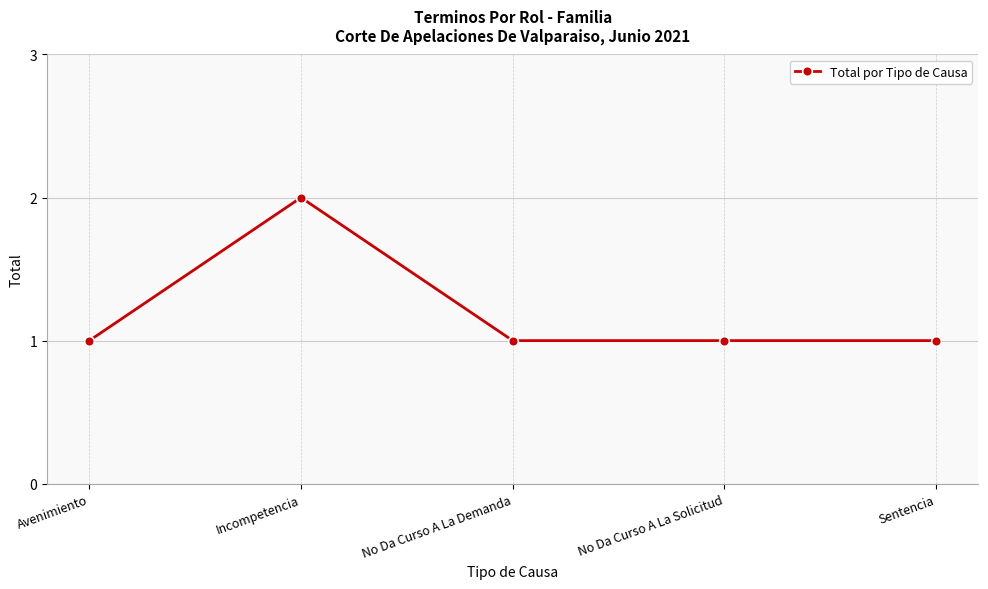

What position from the right is Avenimiento?

5